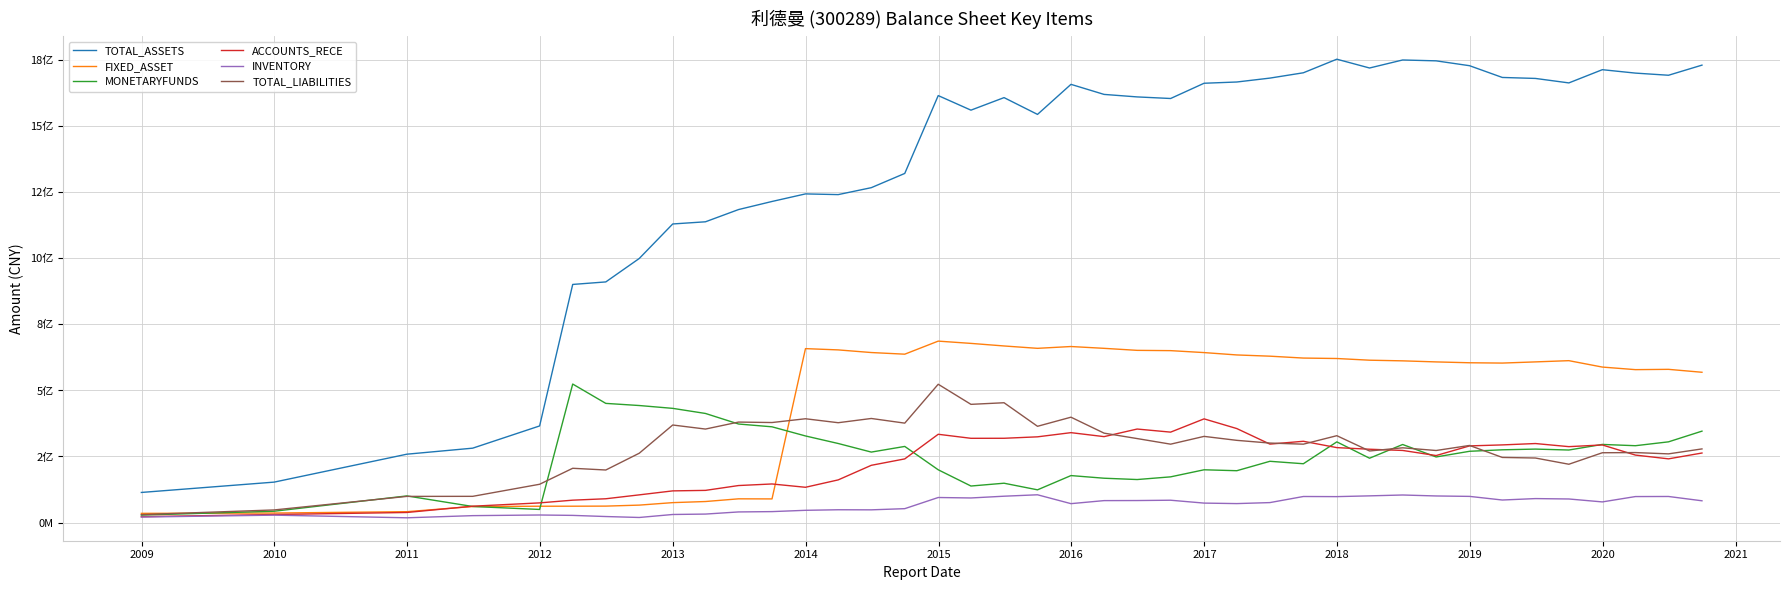

What are all the series names shown in the legend?

TOTAL_ASSETS, FIXED_ASSET, MONETARYFUNDS, ACCOUNTS_RECE, INVENTORY, TOTAL_LIABILITIES